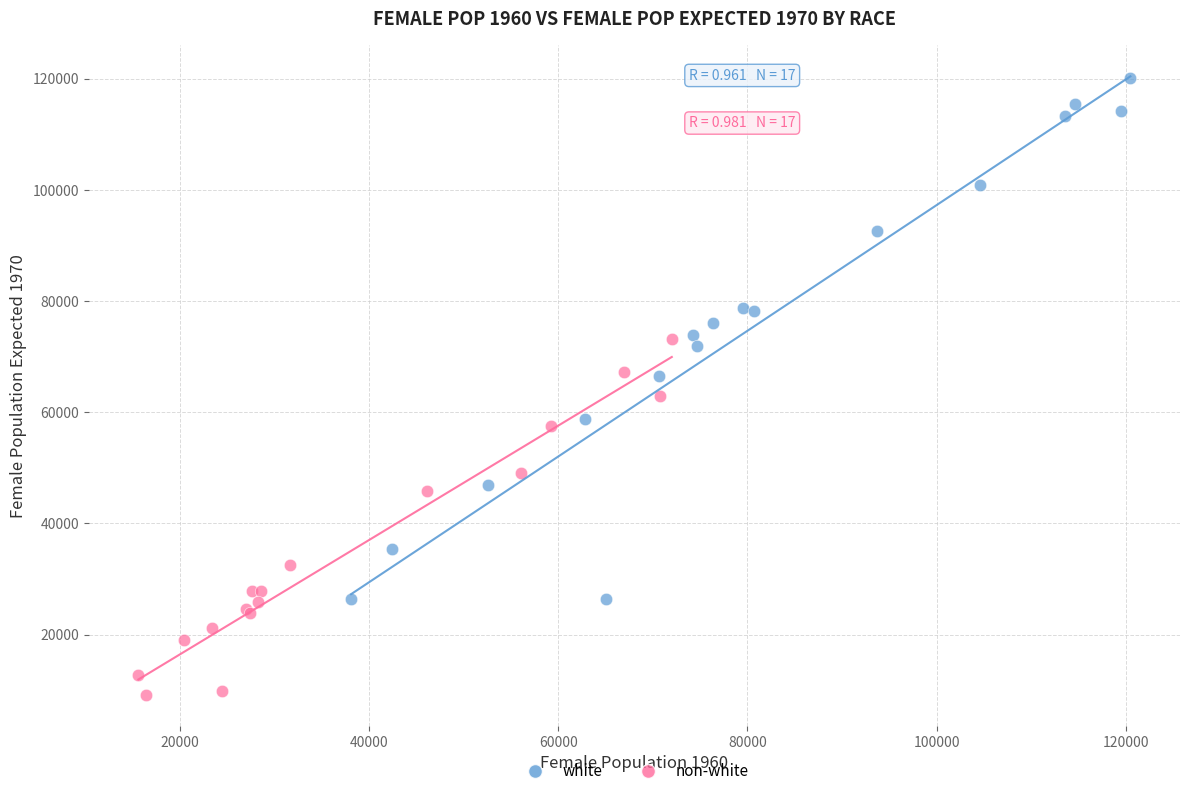

Which series has the largest Y range (max minus min)?

white